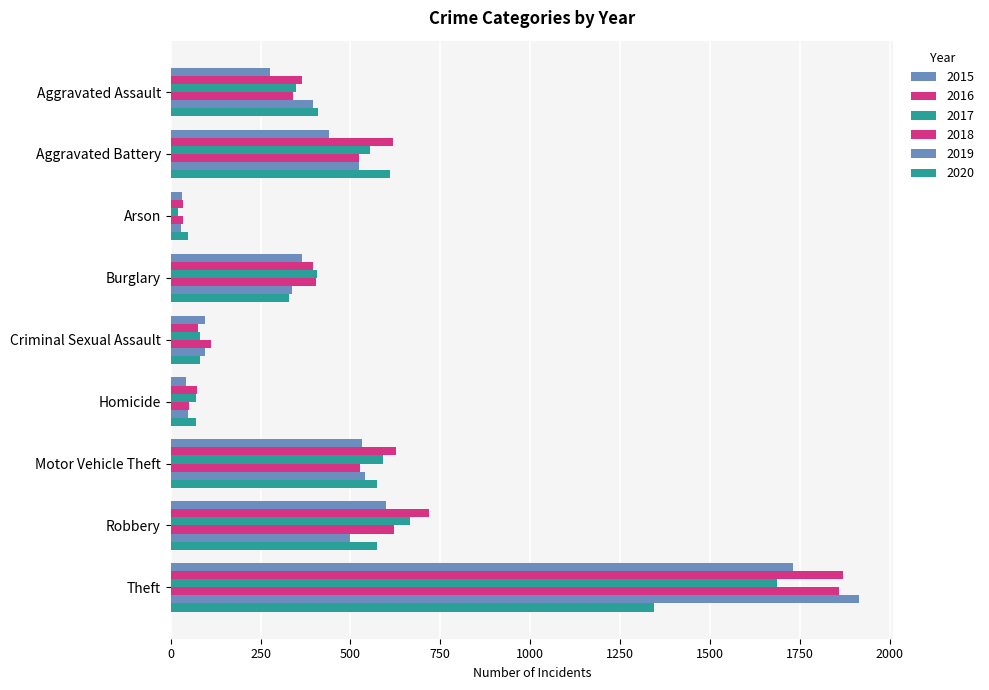

How many data points in 2016 are less than 397?

4